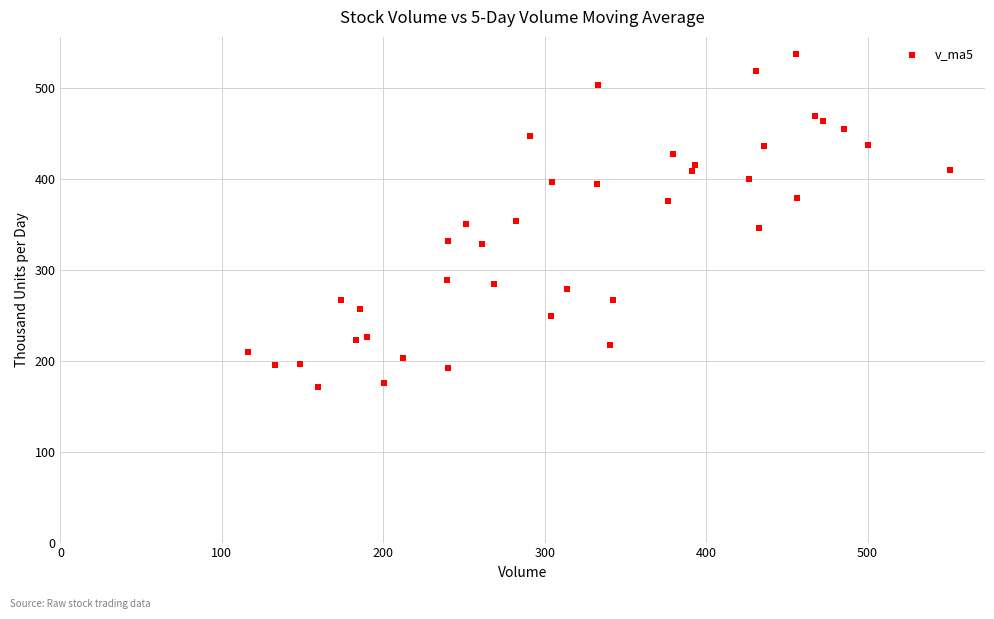

What is the range of Y values (max minus min)?

367.6